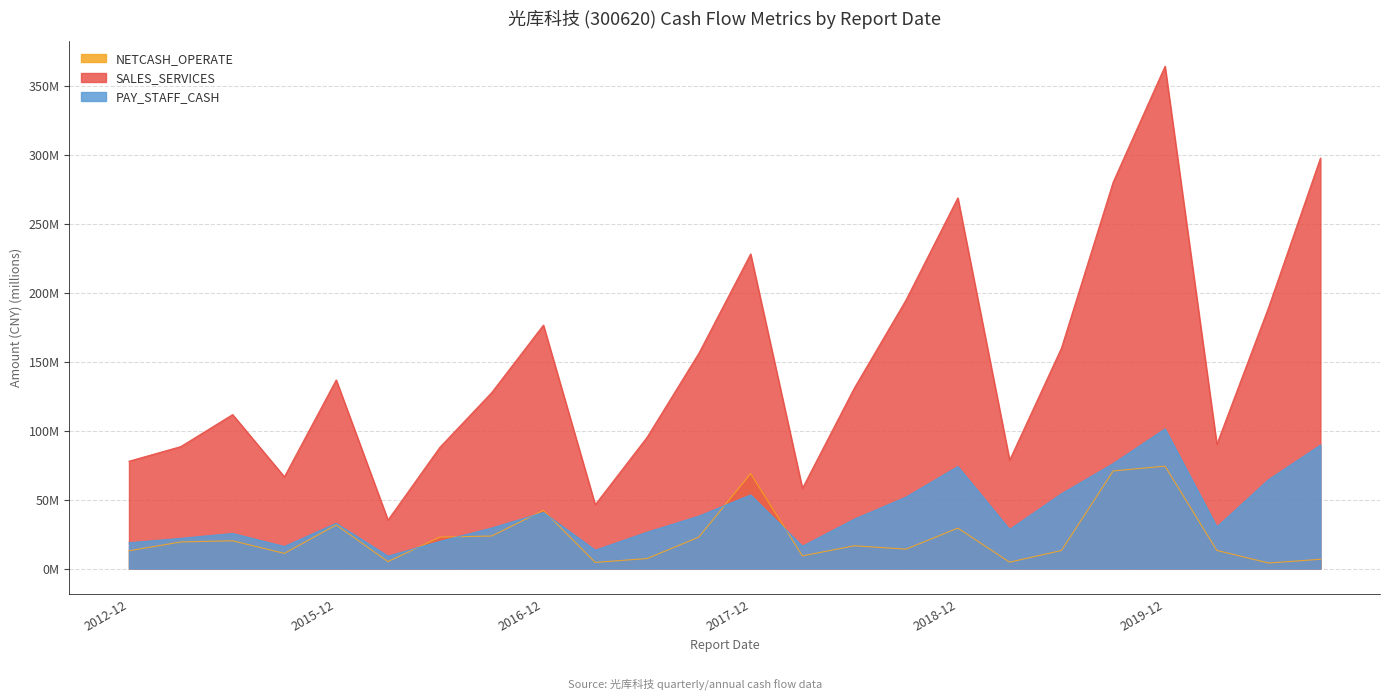

At which label does PAY_STAFF_CASH reach its minimum?

2016-03-31